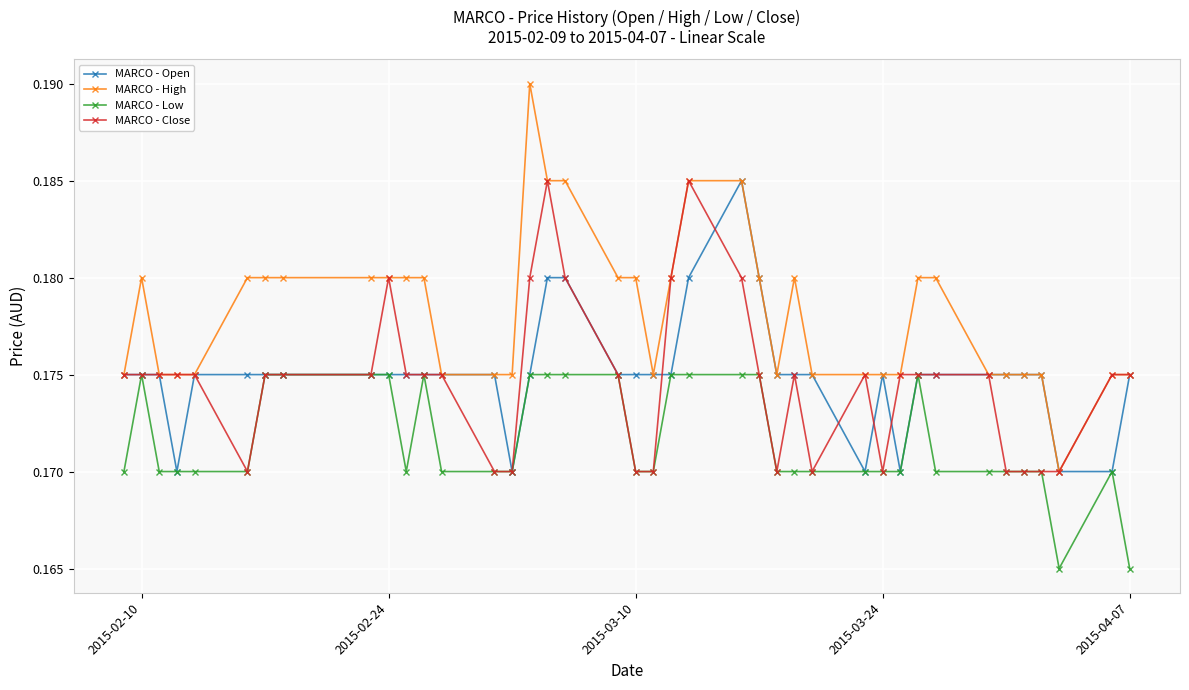

True or false: MARCO - Low has more than 2 interior local peaks.

True